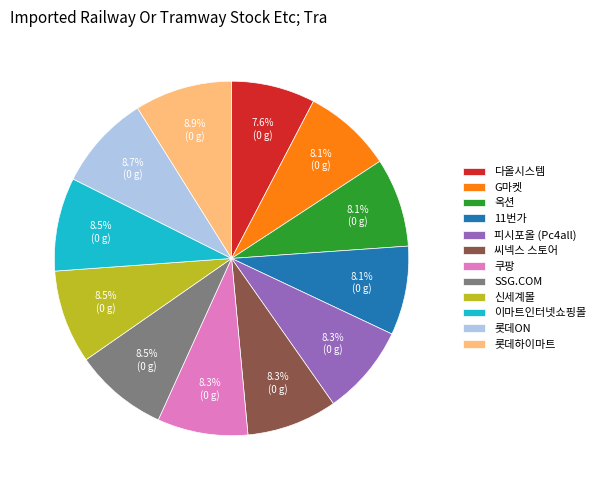

Approximately how many times larger is the value at 이마트인터넷쇼핑몰 compared to 쿠팡?

1.0